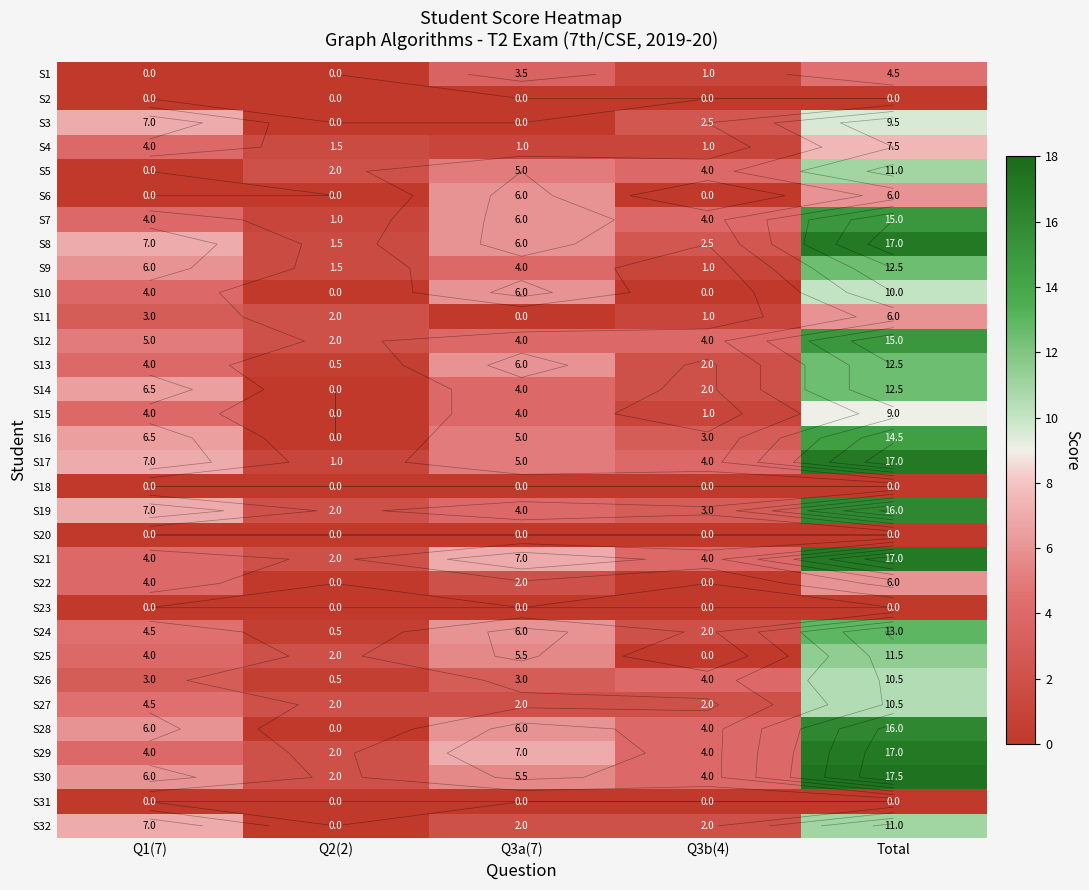

The value of S19 at Q1(7) is 7.0. True or false?

True